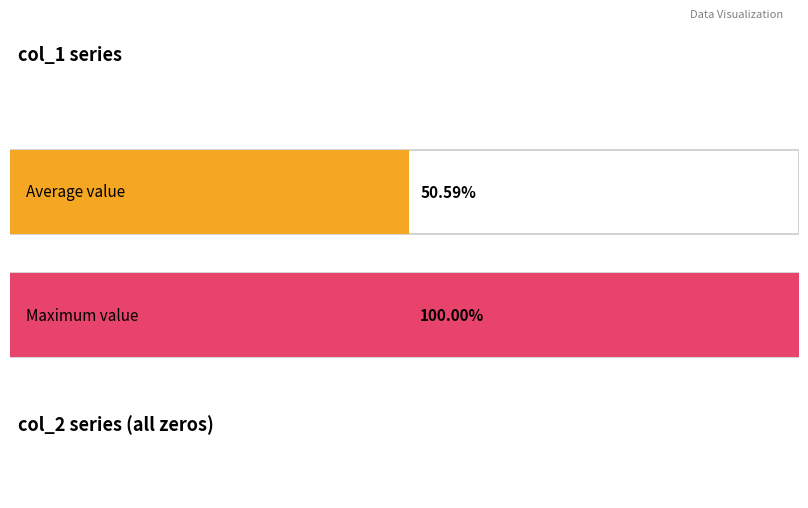

The value of col_2 at 7 is 0. True or false?

True